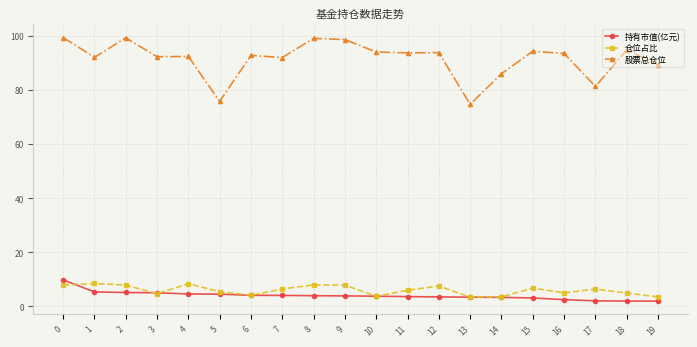

What is the approximate value of 持有市值(亿元) at 9?

3.9